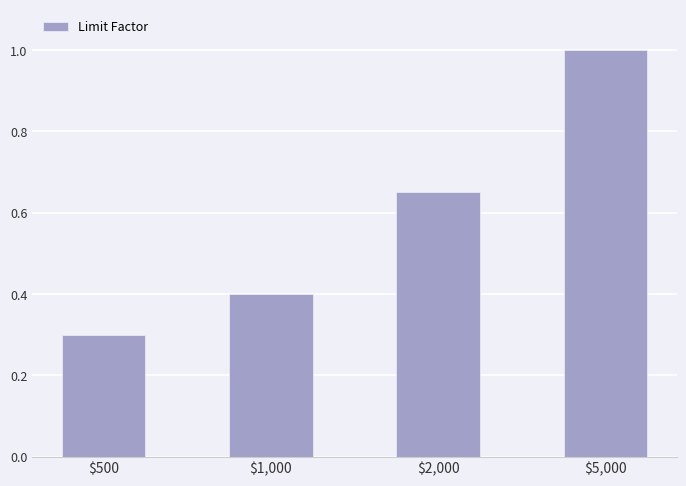

Is it true that the value at $1,000 is 0.4?

True